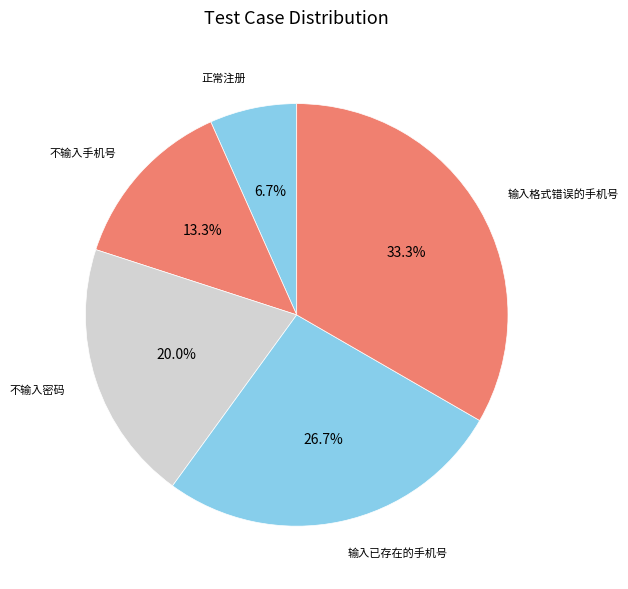

How many segments does this pie chart have?

5